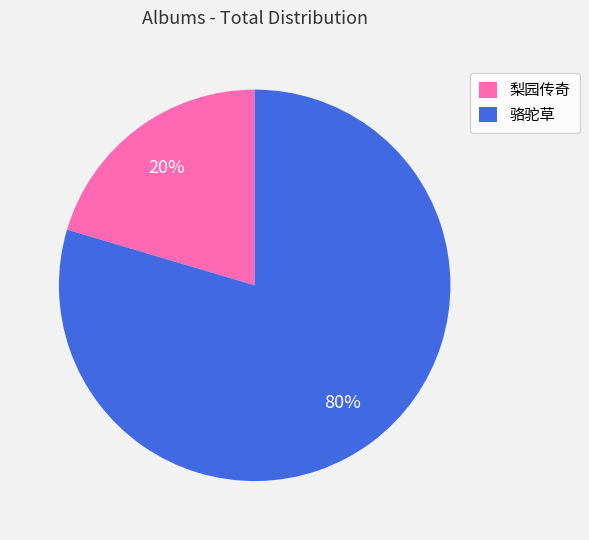

Rank the categories by value from lowest to highest.

梨园传奇, 骆驼草